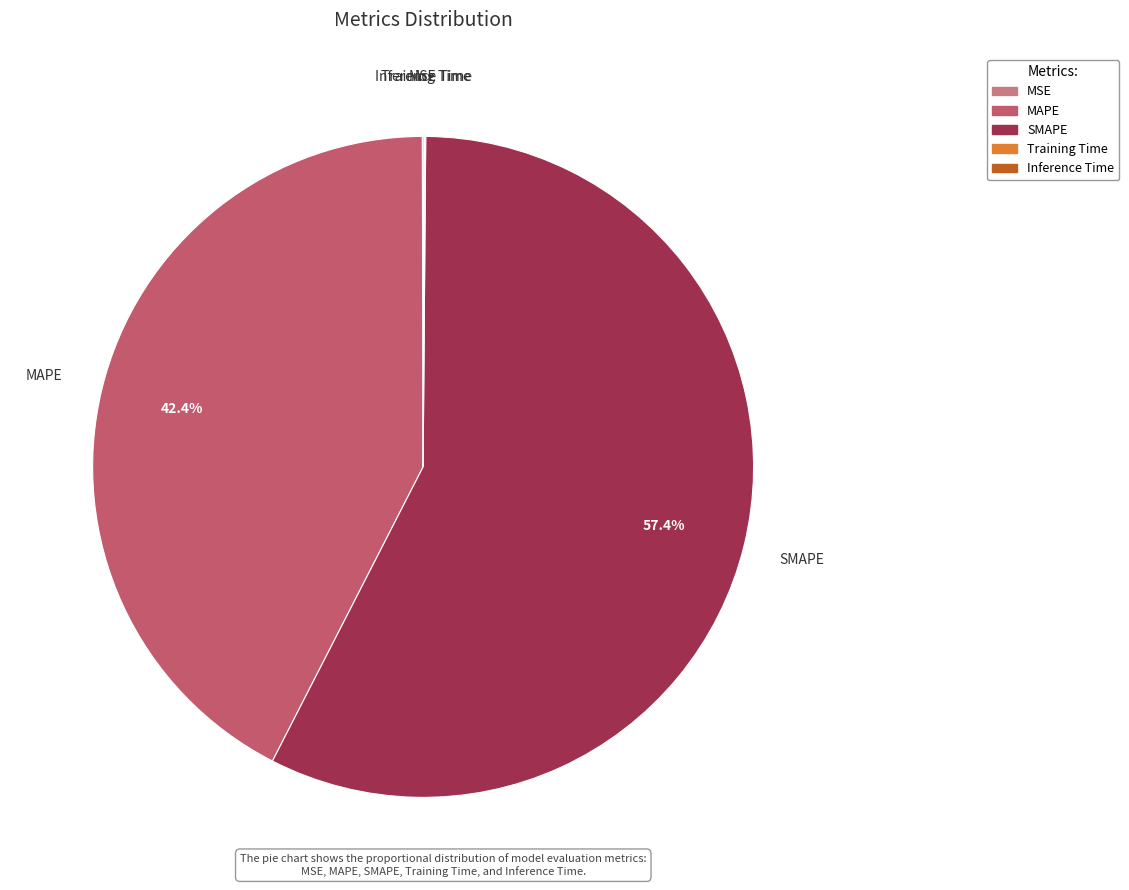

To the nearest percent, what is the difference between the largest and smallest slice percentages?

57%